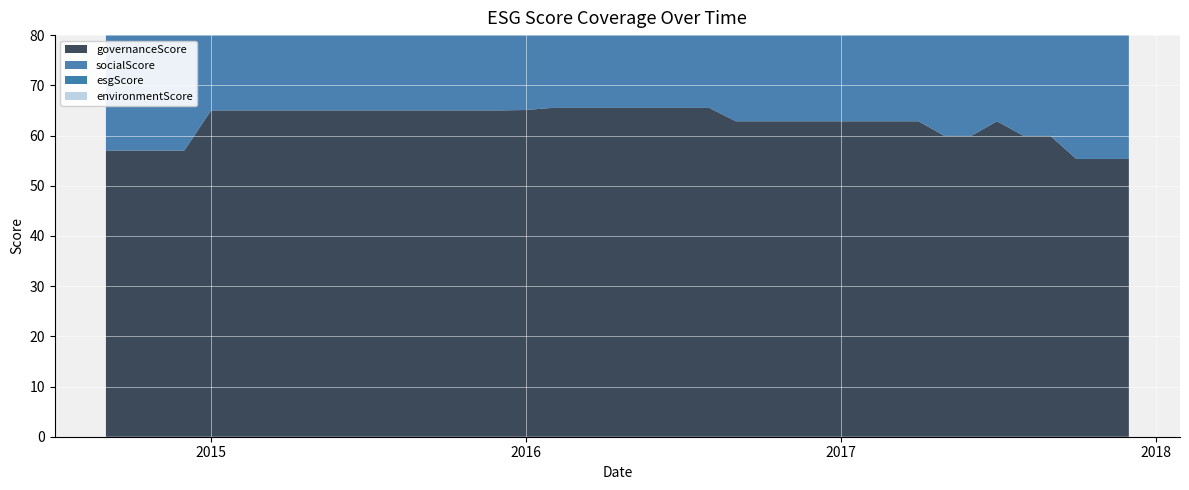

Reading left to right, extract all data points from this chart.

esgScore: 47.0	46.0	47.0	47.0	52.0	52.0	52.0	52.0	52.0	52.0	52.0	52.0	52.0	52.0	52.0	52.0	51.7	55.1	55.1	55.3	55.3	55.3	55.3	55.3	54.5	54.5	54.5	54.5	54.5	54.5	54.5	54.5	53.6	53.6	54.5	53.6	53.6	53.5	53.5	53.5
governanceScore: 57.0	57.0	57.0	57.0	65.0	65.0	65.0	65.0	65.0	65.0	65.0	65.0	65.0	65.0	65.0	65.0	65.1	65.5	65.5	65.5	65.5	65.5	65.5	65.5	62.8	62.8	62.8	62.8	62.8	62.8	62.8	62.8	59.9	59.9	62.8	59.9	59.9	55.3	55.3	55.3
socialScore: 43.0	43.0	43.0	43.0	49.0	49.0	49.0	49.0	49.0	49.0	49.0	49.0	49.0	49.0	49.0	49.0	48.8	55.1	55.1	55.5	55.5	55.5	55.5	55.5	55.5	55.5	55.5	55.5	55.5	55.5	55.5	55.5	55.5	55.5	55.5	55.5	55.5	57.3	57.3	57.3
environmentScore: 42.0	42.0	42.0	42.0	42.0	42.0	42.0	42.0	42.0	42.0	42.0	42.0	42.0	42.0	42.0	42.0	42.3	44.6	44.6	44.7	44.7	44.7	44.7	44.7	44.7	44.7	44.7	44.7	44.7	44.7	44.7	44.7	44.7	44.7	44.7	44.7	44.7	46.5	46.5	46.5